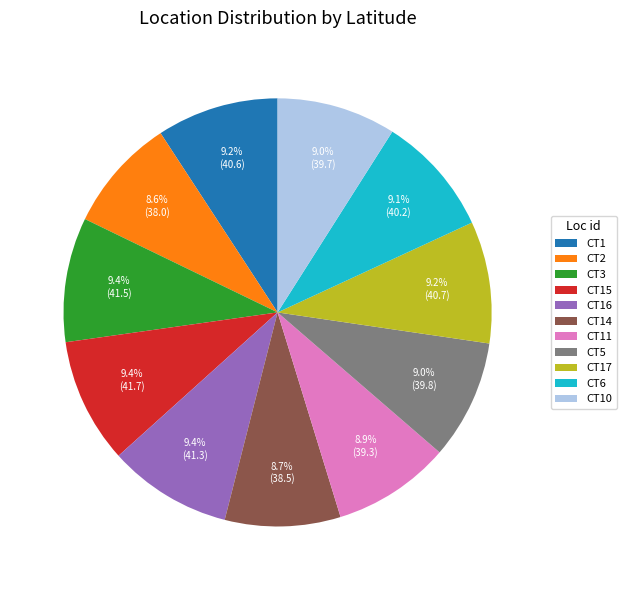

The CT14 slice represents 22% of the pie. True or false?

False